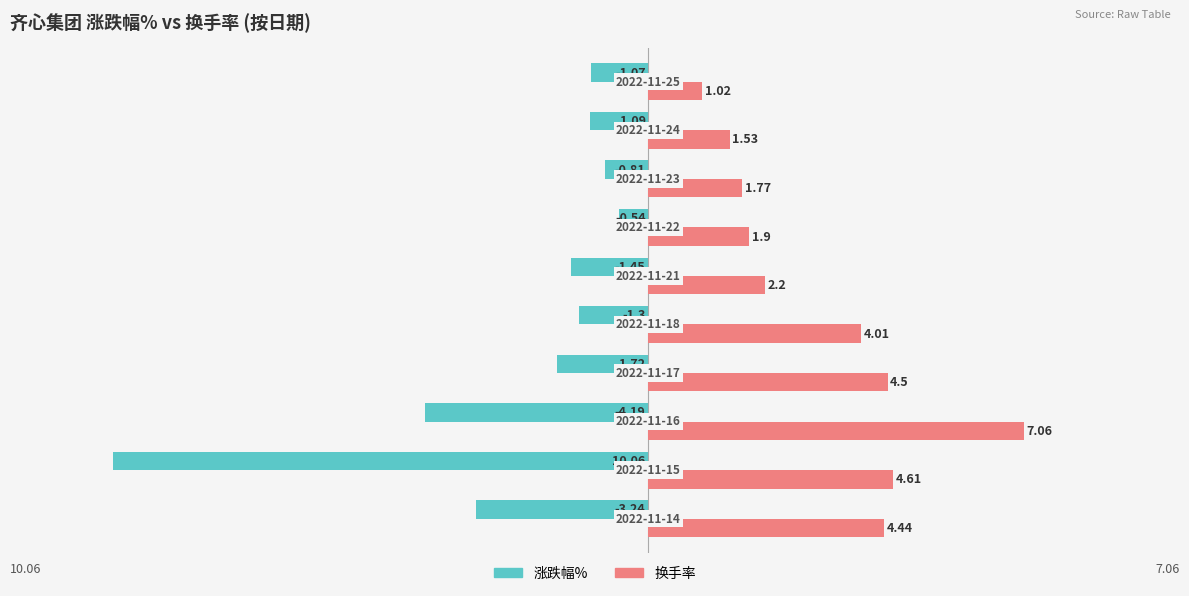

Which series has the largest range (max minus min)?

涨跌幅%